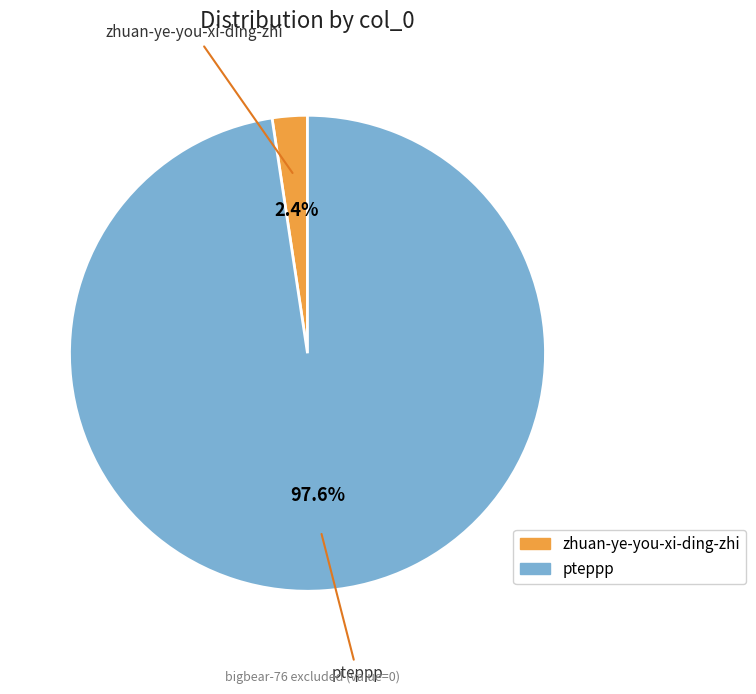

To the nearest percent, what is the difference between the largest and smallest slice percentages?

95%